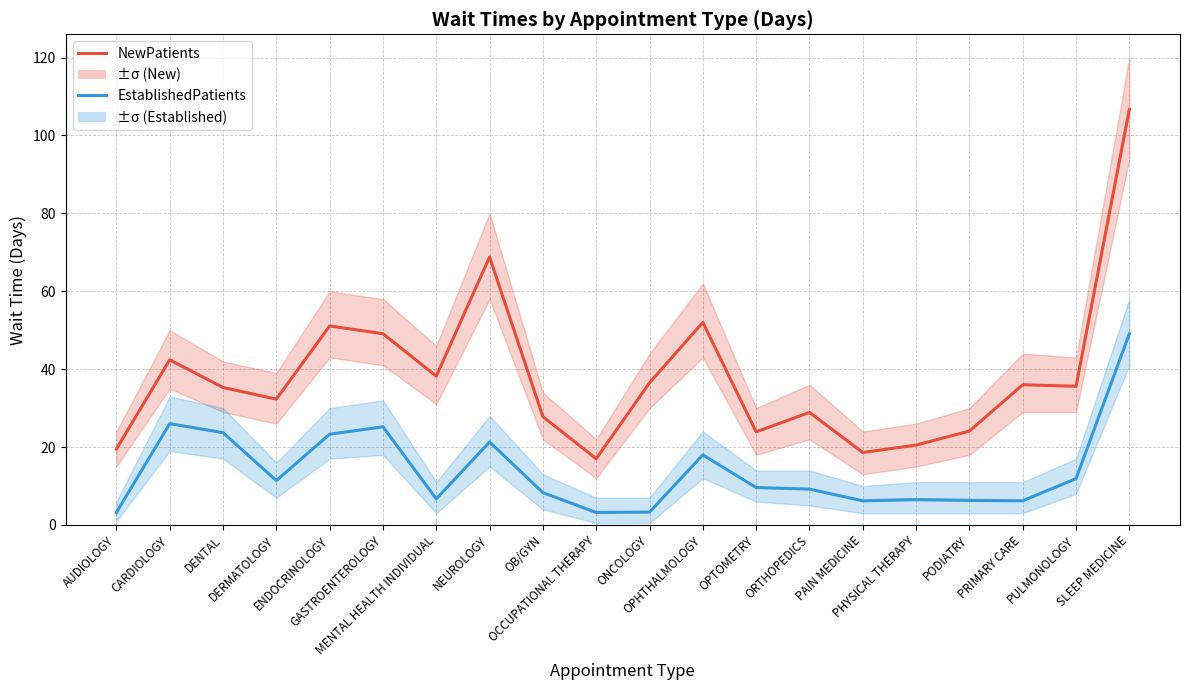

What is the difference between the highest and lowest values at ORTHOPEDICS?

19.7